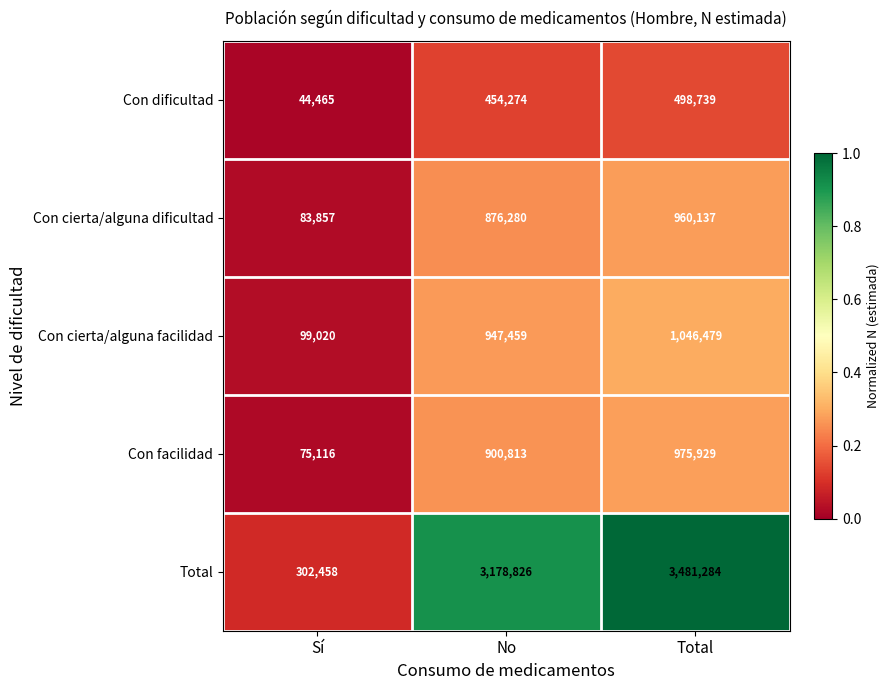

Reading left to right, what are all the values shown in this chart?

Con dificultad: 44465	454274	498739
Con cierta/alguna dificultad: 83857	876280	960137
Con cierta/alguna facilidad: 99020	947459	1046479
Con facilidad: 75116	900813	975929
Total: 302458	3178826	3481284